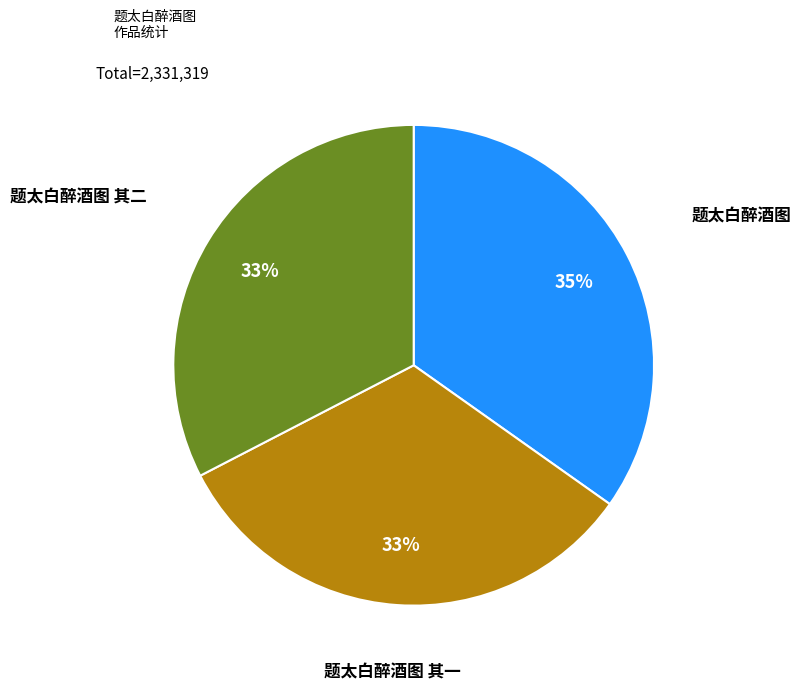

What percentage is the 题太白醉酒图 其一 slice, to the nearest percent?

33%